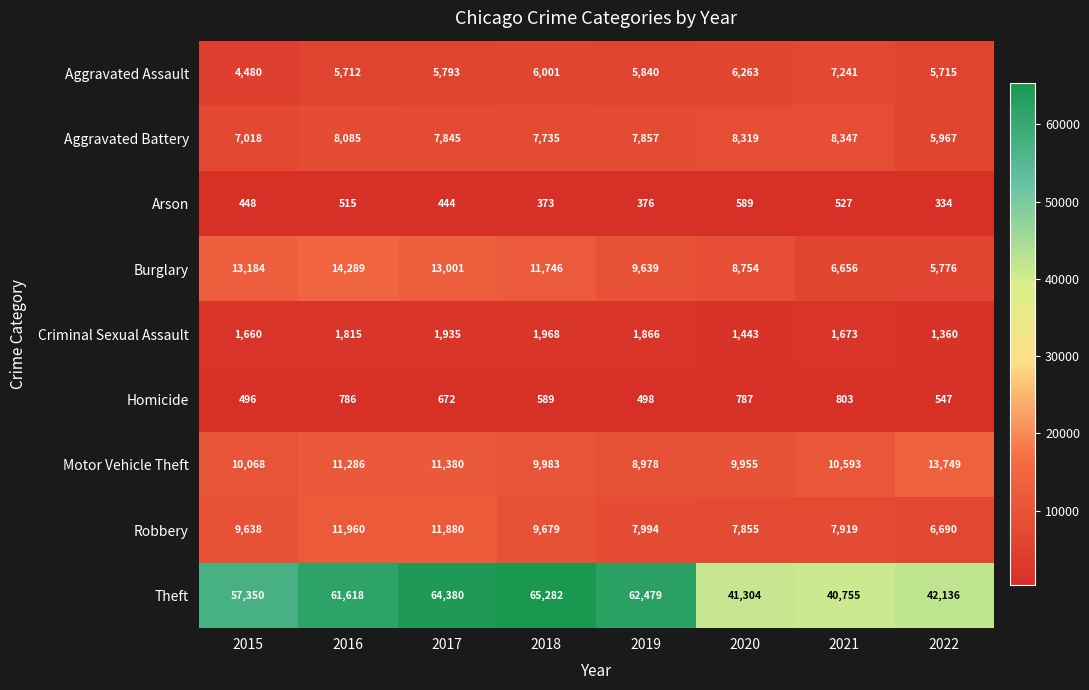

What is the sum of the Aggravated Battery values at 2022 and 2016?

14052